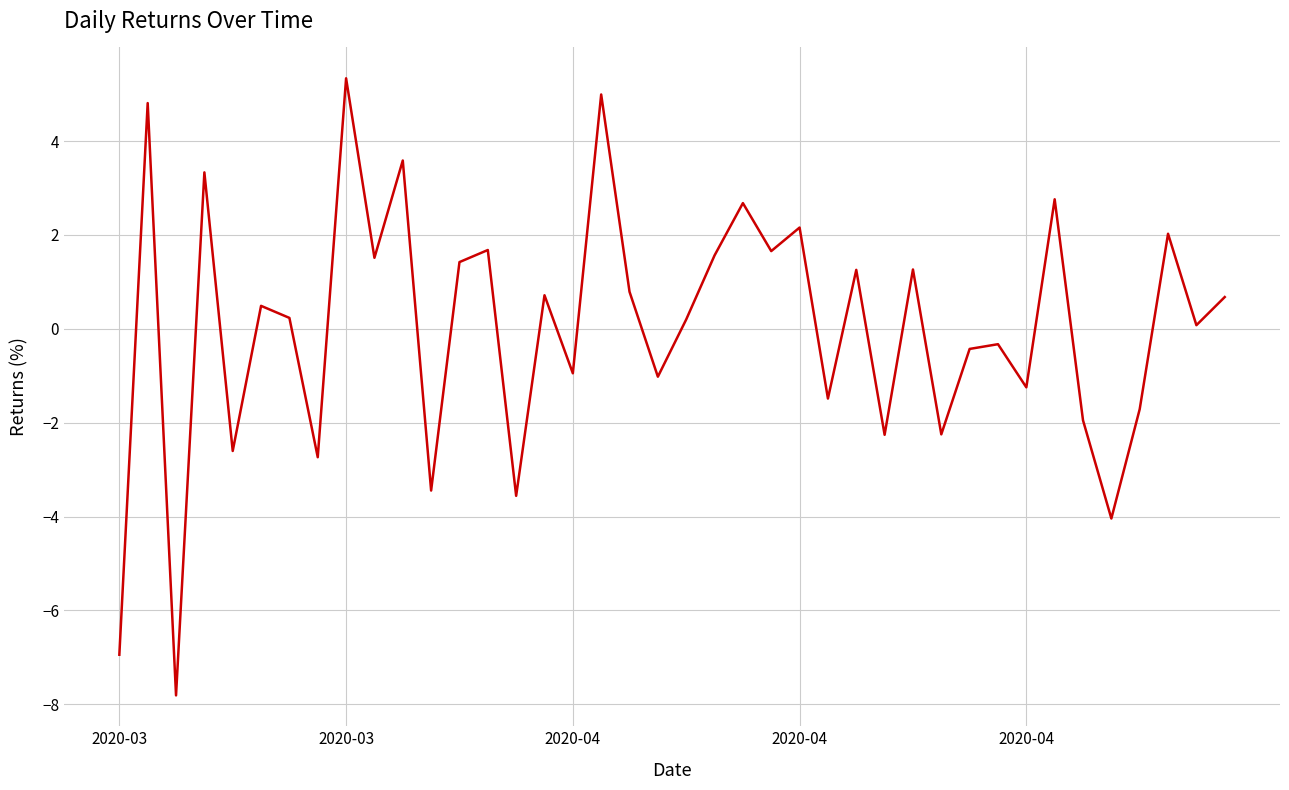

What is the difference between the maximum and minimum values?

13.1